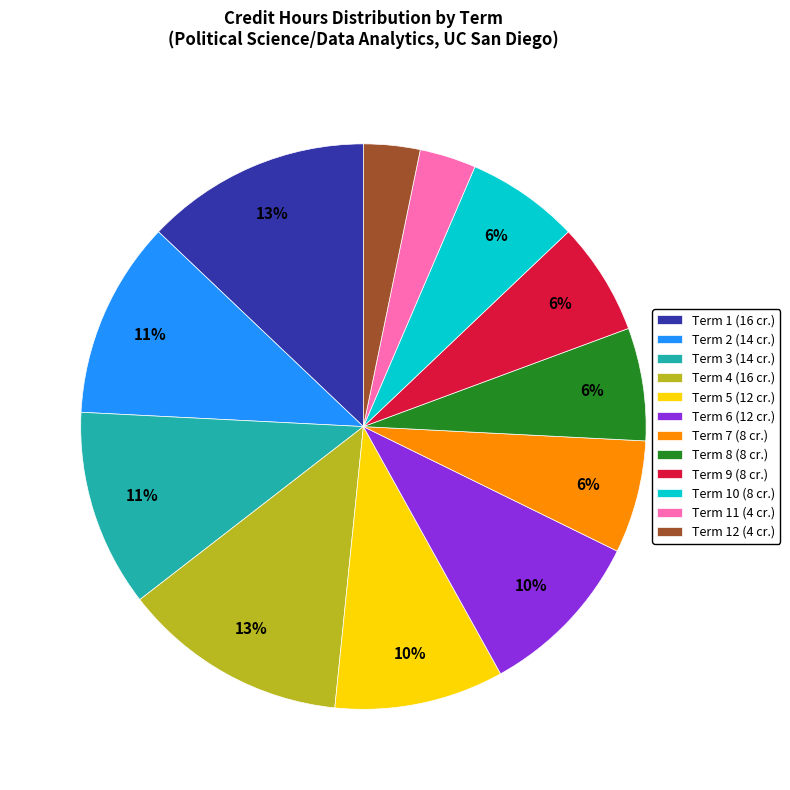

To the nearest percent, what is the difference between the largest and smallest slice percentages?

10%